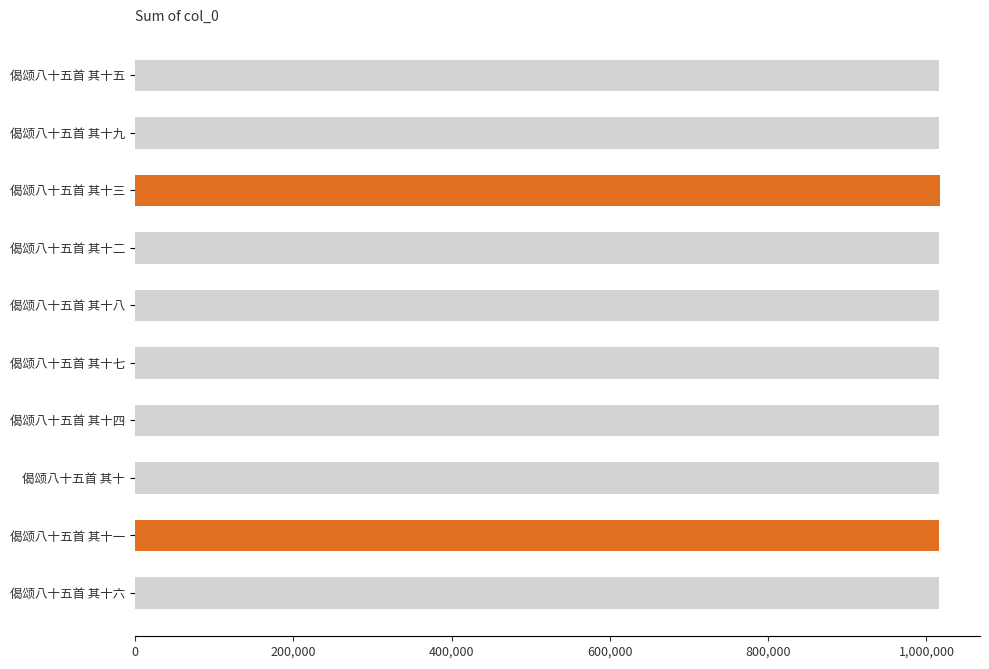

What is the minimum value shown in the chart?

1015430